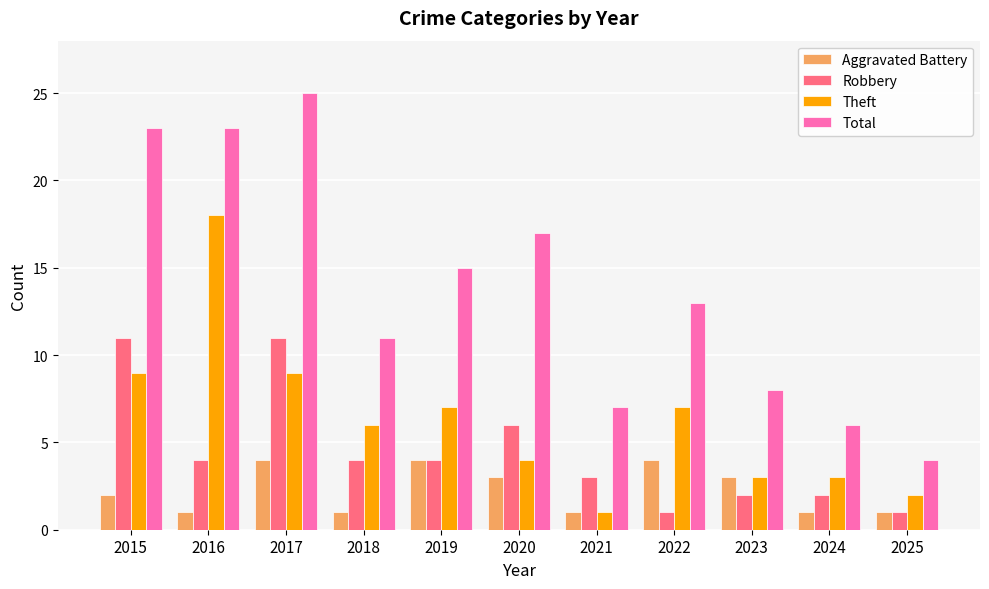

What is the difference between the second highest and minimum values in the Aggravated Battery series?

3